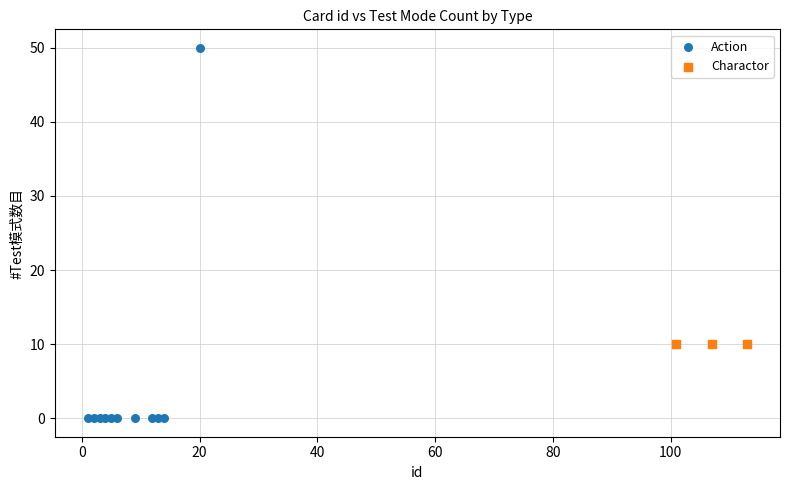

Which series reaches the maximum Y coordinate?

Action